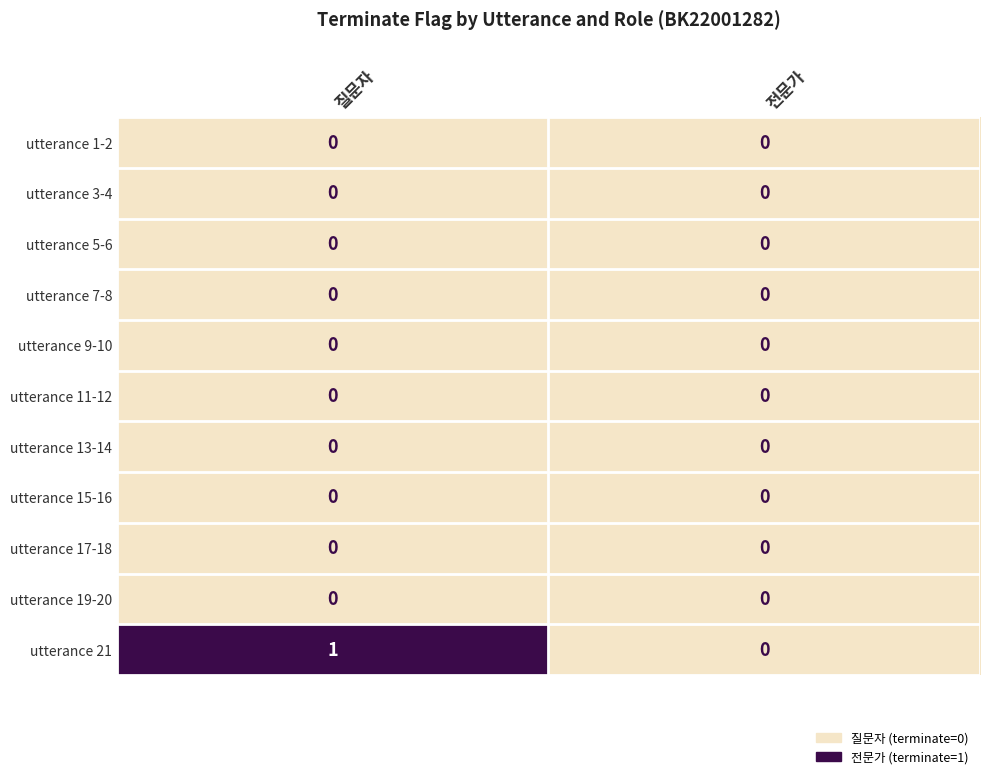

At which category is the sum across all series the highest?

질문자